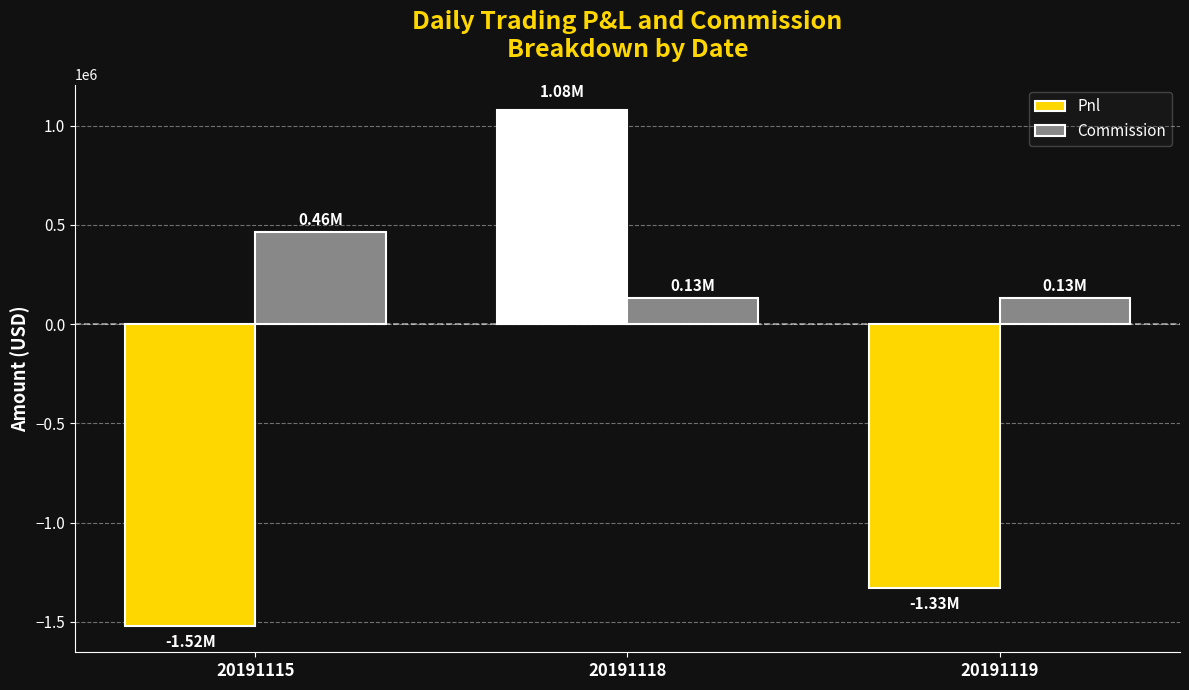

Which series has the largest total across all categories?

Commission